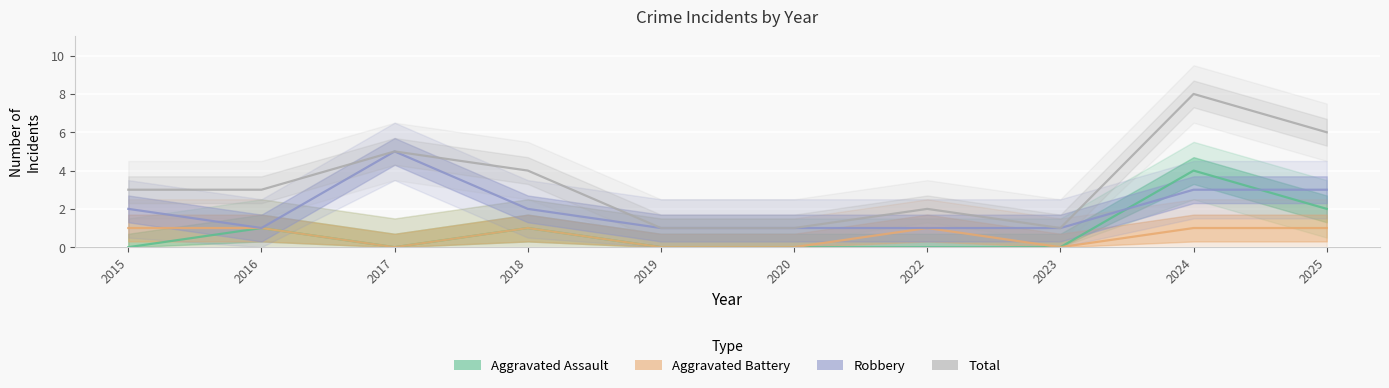

Reading left to right, list all the values displayed in this chart.

Aggravated Assault: 2015=0	2016=1	2017=0	2018=1	2019=0	2020=0	2022=0	2023=0	2024=4	2025=2
Aggravated Battery: 2015=1	2016=1	2017=0	2018=1	2019=0	2020=0	2022=1	2023=0	2024=1	2025=1
Robbery: 2015=2	2016=1	2017=5	2018=2	2019=1	2020=1	2022=1	2023=1	2024=3	2025=3
Total: 2015=3	2016=3	2017=5	2018=4	2019=1	2020=1	2022=2	2023=1	2024=8	2025=6